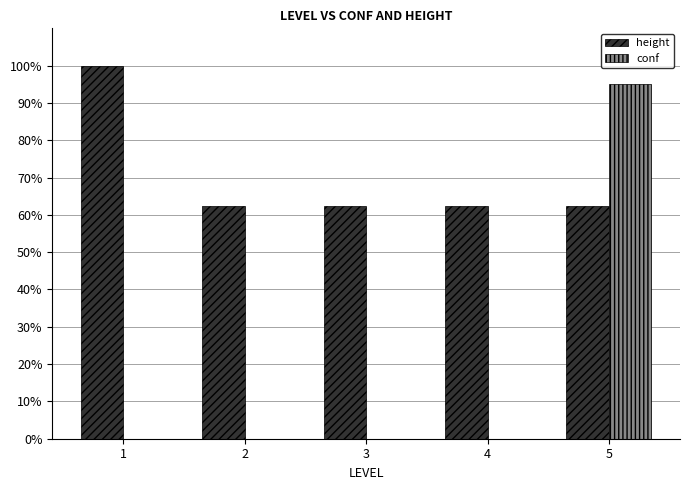

Reading left to right, what are all the values shown in this chart?

height: 1=100.0	2=62.5	3=62.5	4=62.5	5=62.5
conf: 1=0.0	2=0.0	3=0.0	4=0.0	5=95.0